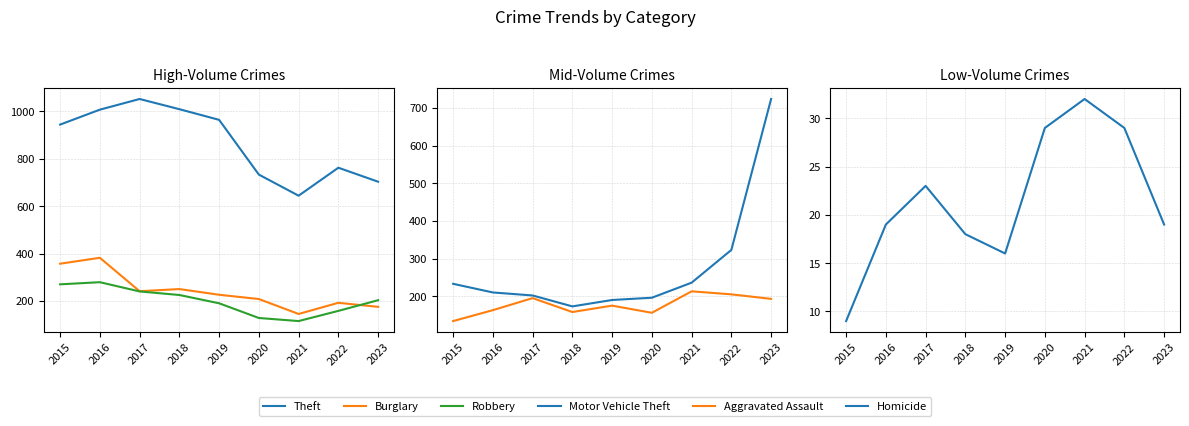

What is the total value across all series at 2017?

1953